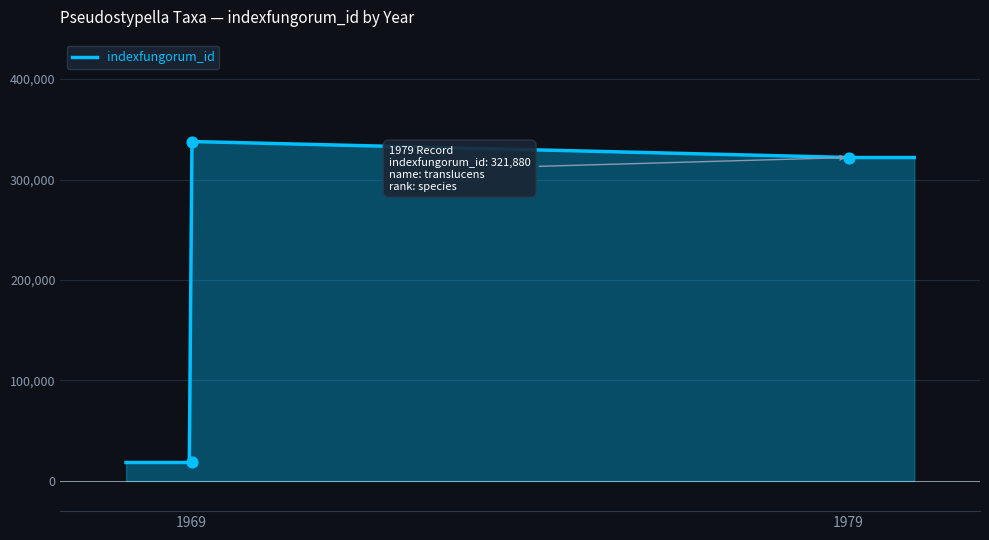

What is the highest value of the indexfungorum_id series?

337805.7